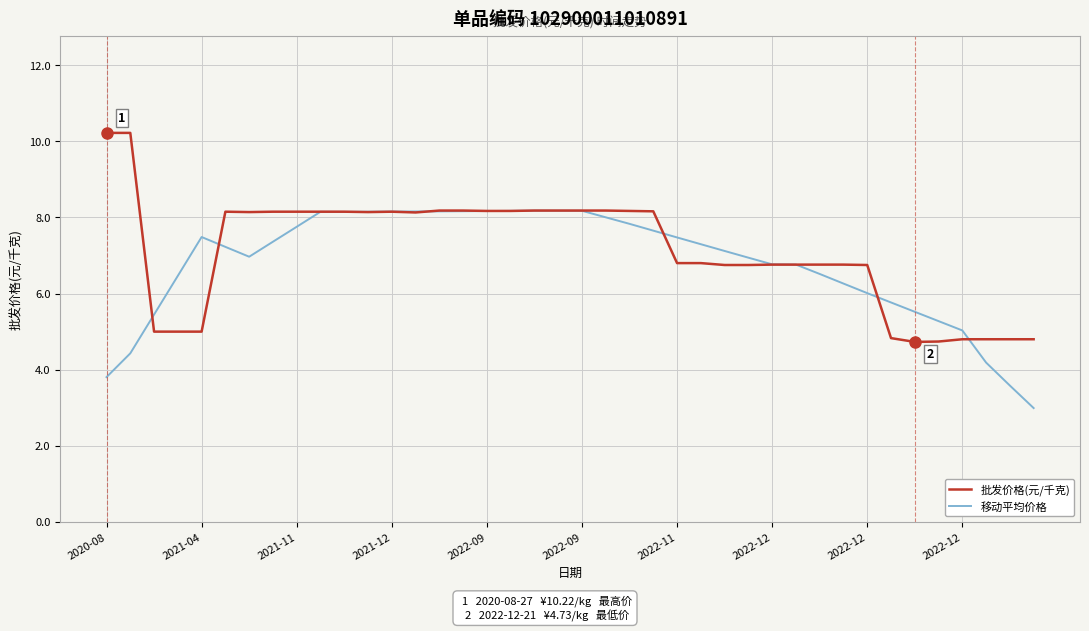

Rank the series by their maximum value, from highest to lowest.

批发价格(元/千克), 移动平均价格